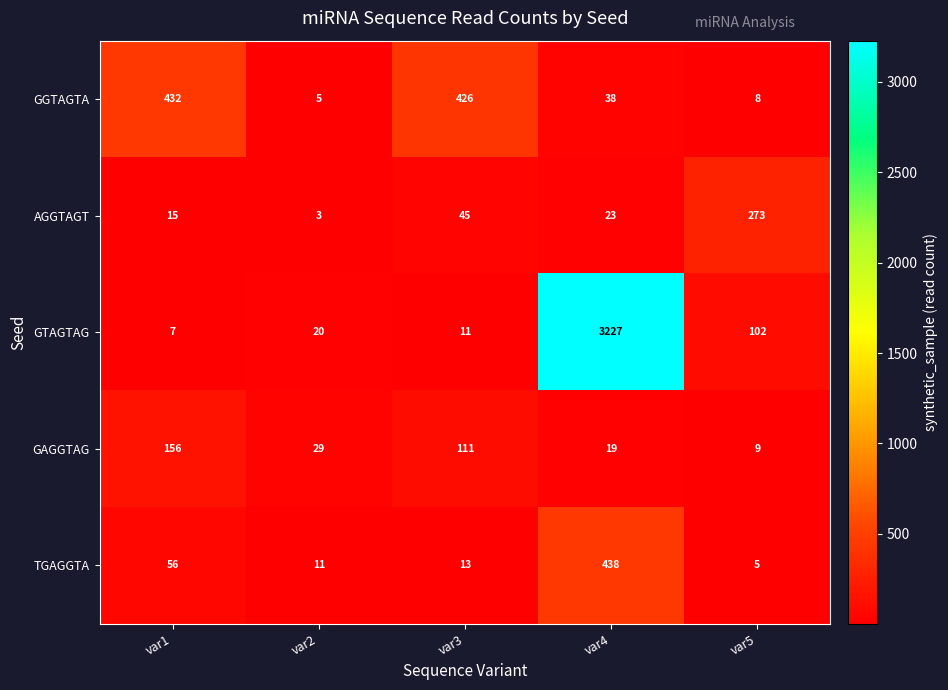

What is the maximum value for GTAGTAG?

3227